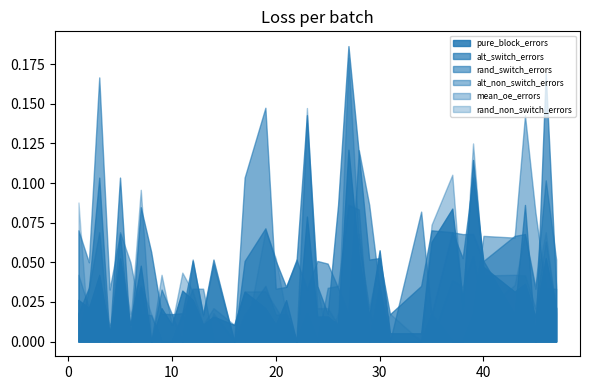

Rank the categories by rand_non_switch_errors value from highest to lowest.

23, 1, 19, 46, 28, 44, 39, 5, 20, 37, 3, 43, 7, 24, 45, 38, 29, 40, 14, 47, 8, 21, 26, 31, 6, 11, 2, 4, 9, 10, 12, 13, 16, 17, 22, 25, 27, 30, 34, 35